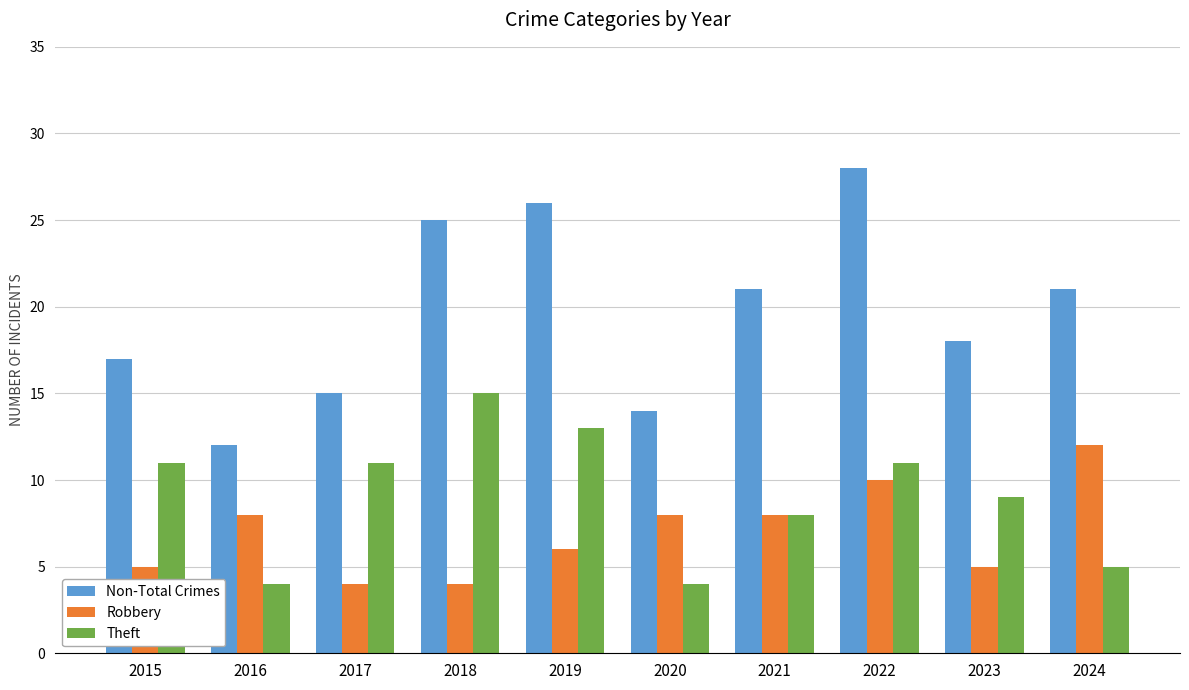

What is the minimum value for Robbery?

4